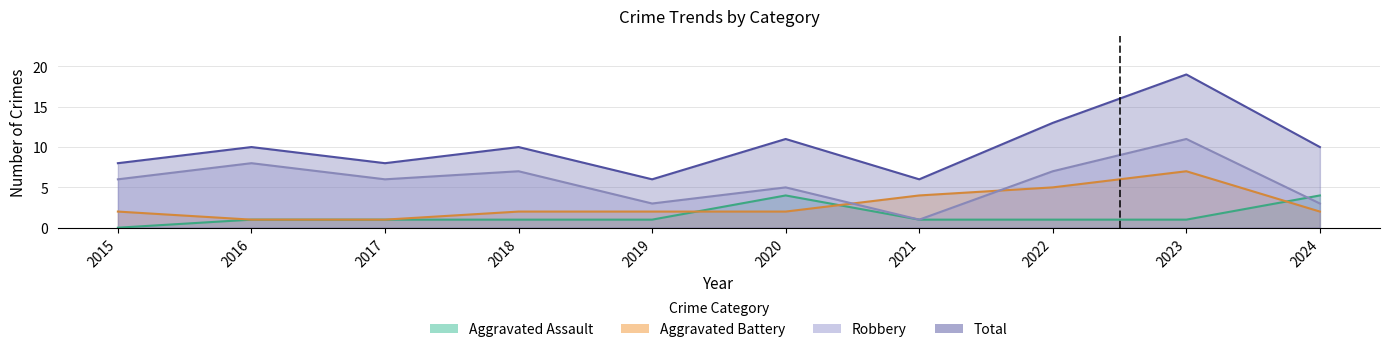

List the series in order of their peak value, lowest first.

Aggravated Assault, Aggravated Battery, Robbery, Total